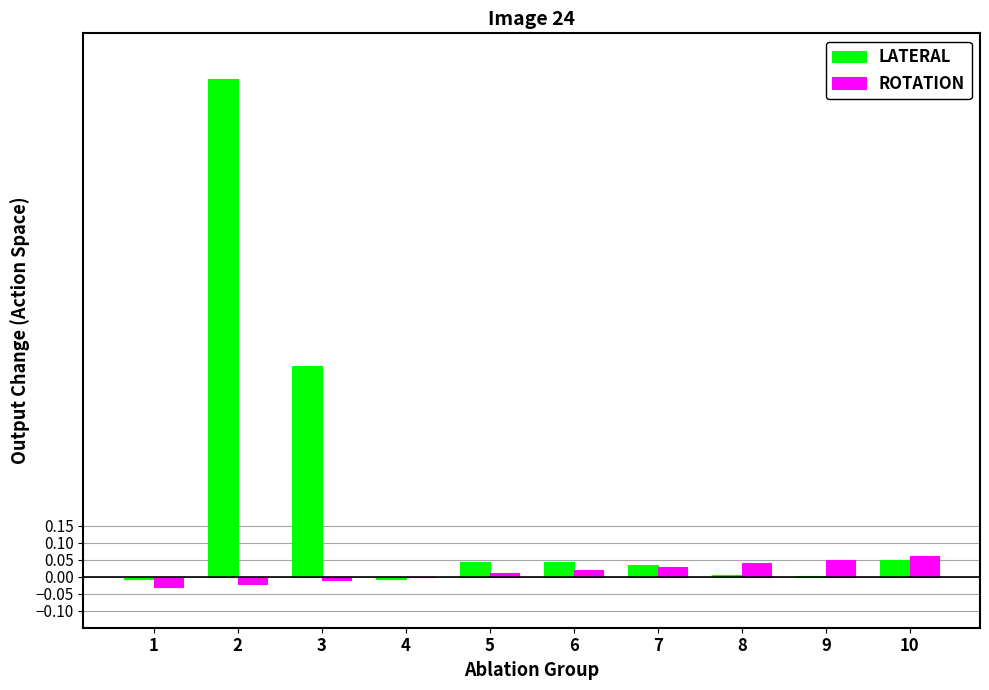

How many series are shown in this chart?

2